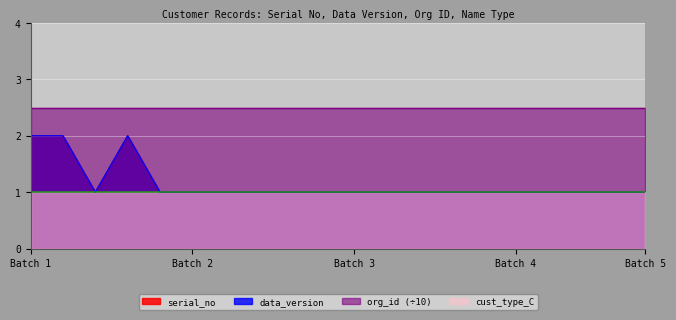

True or false: data_version and serial_no cross at least once.

False